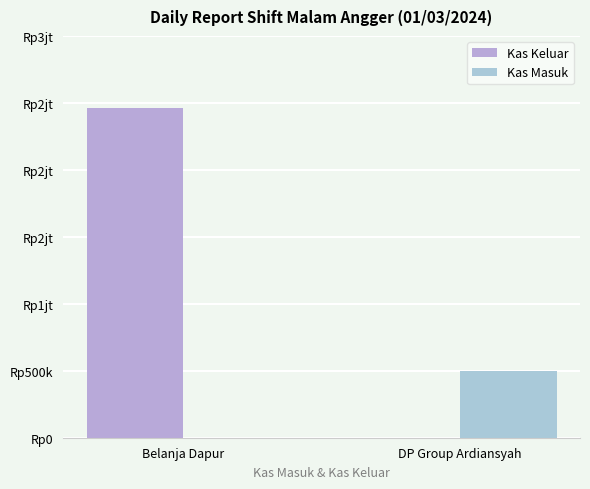

List the labels in order of Kas Keluar value, smallest first.

DP Group Ardiansyah, Belanja Dapur